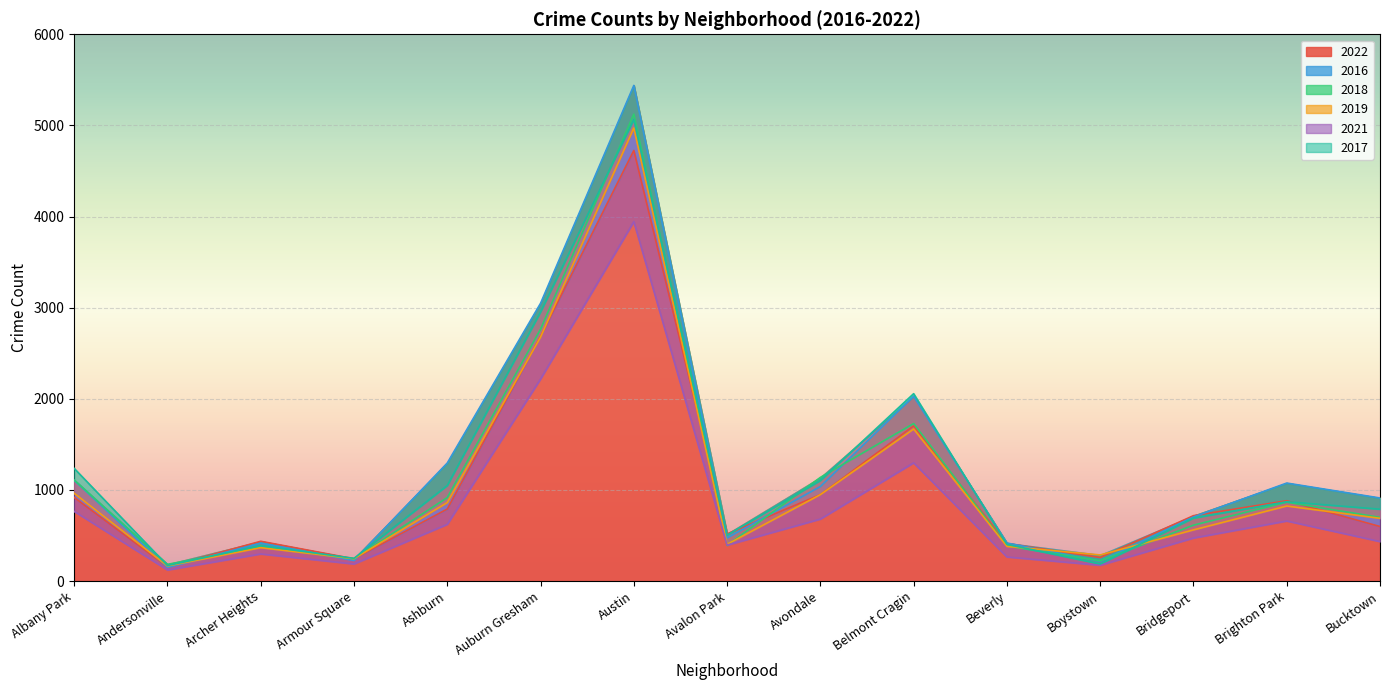

What is the difference between the second highest and second lowest values in the 2018 series?

2542